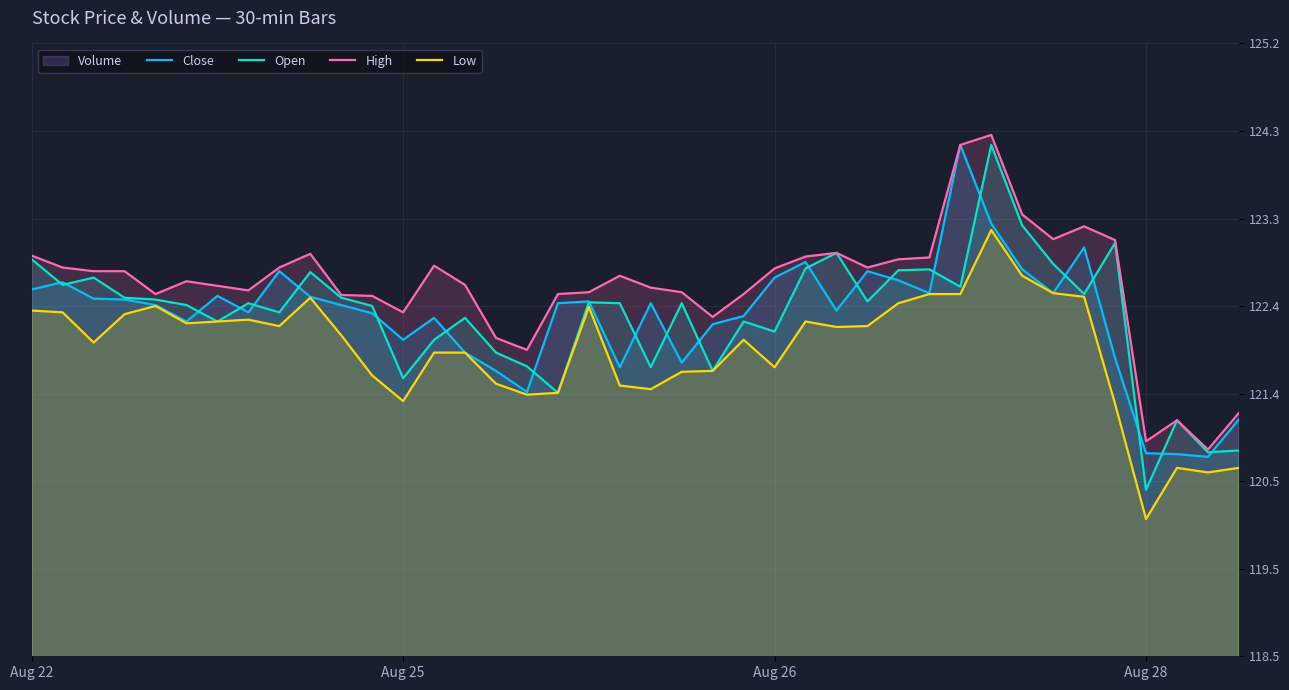

What is the label of the 5th point from the right?

35